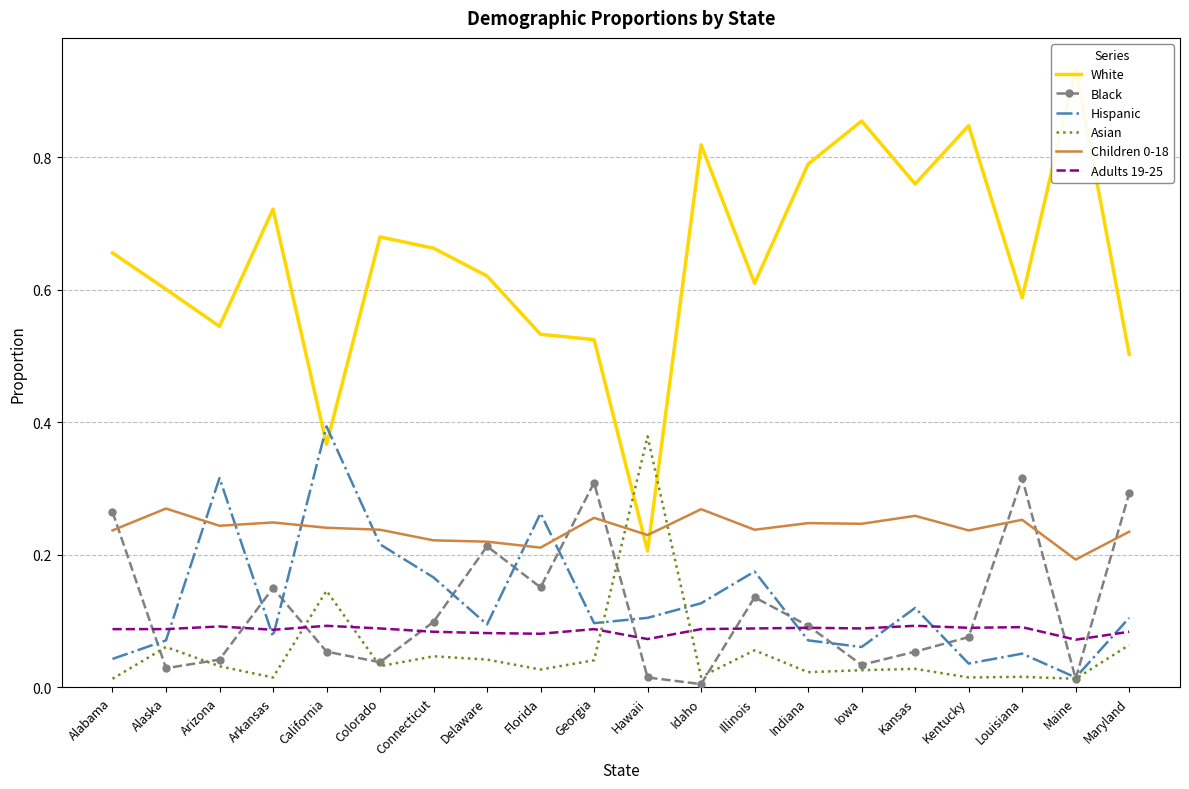

Which series has the largest range (max minus min)?

White